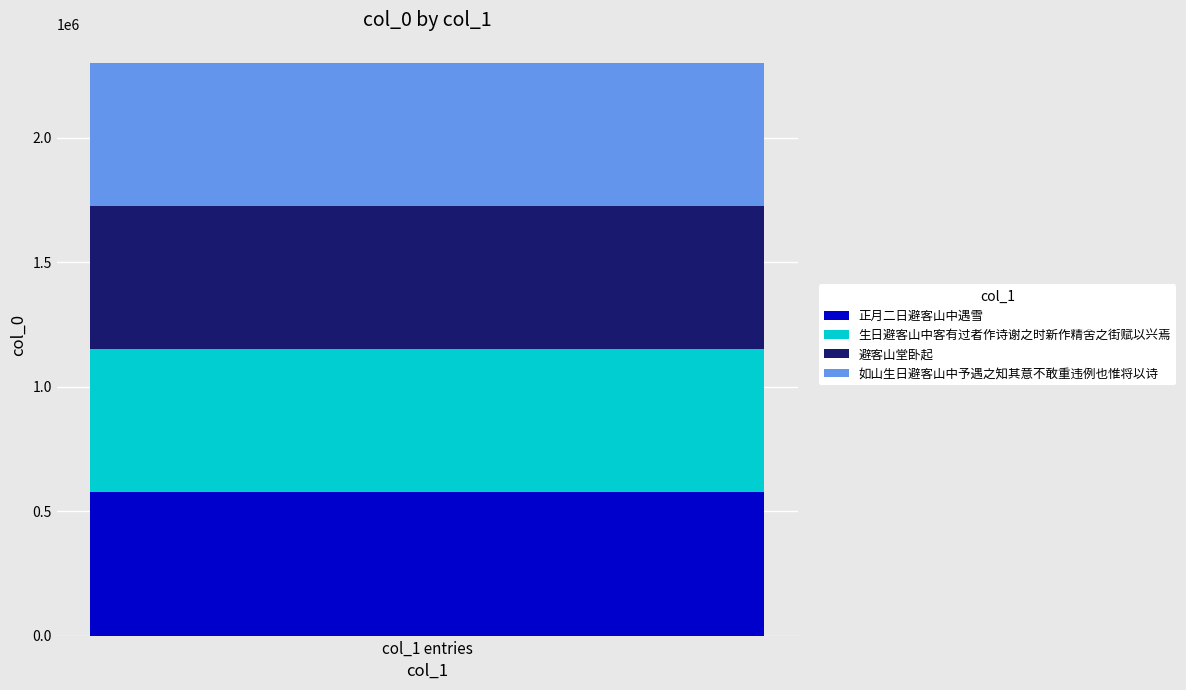

What are all the series names shown in the legend?

正月二日避客山中遇雪, 生日避客山中客有过者作诗谢之时新作精舍之街赋以兴焉, 避客山堂卧起, 如山生日避客山中予遇之知其意不敢重违例也惟将以诗